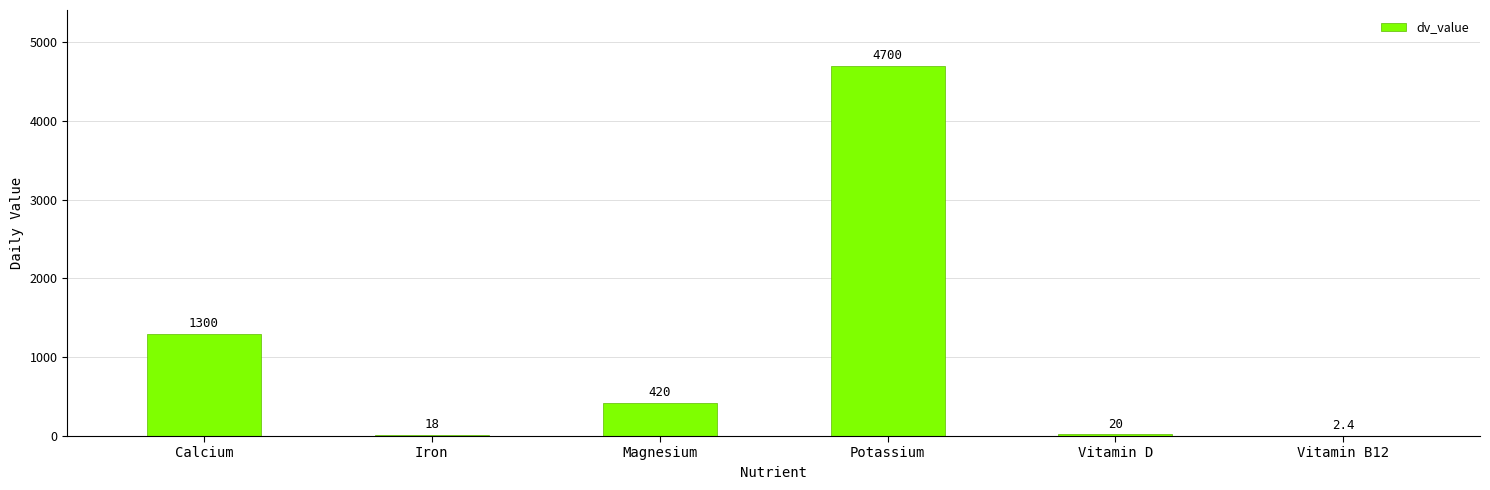

Are the bars horizontal?

No